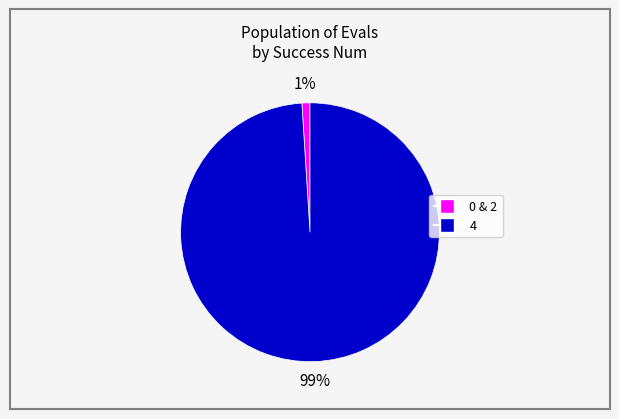

Count the number of slices in the pie.

2